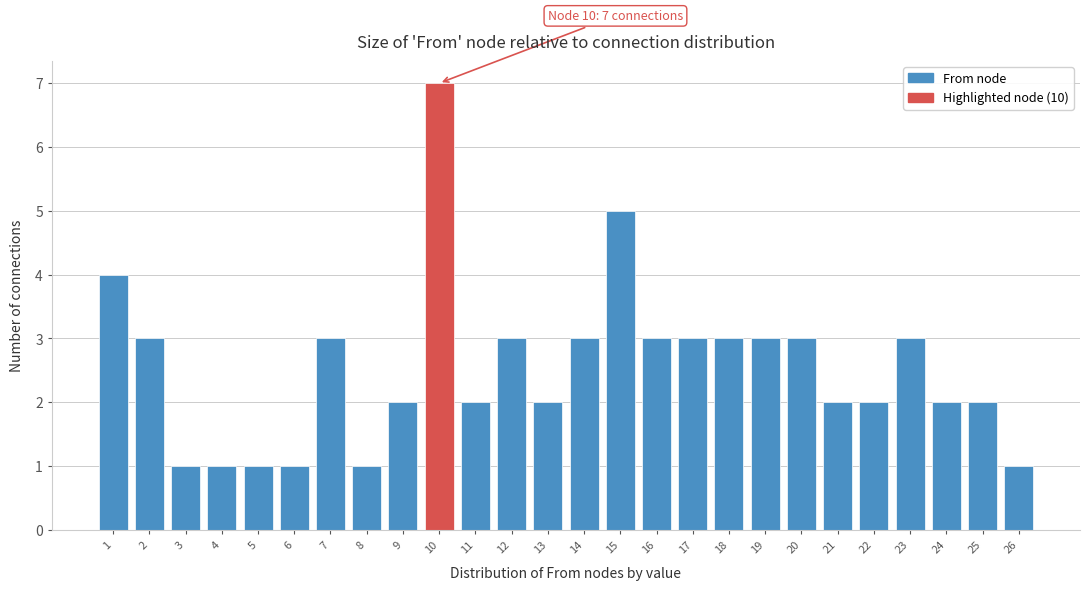

Reading right to left, what are all the values shown in this chart?

26=1	25=2	24=2	23=3	22=2	21=2	20=3	19=3	18=3	17=3	16=3	15=5	14=3	13=2	12=3	11=2	10=7	9=2	8=1	7=3	6=1	5=1	4=1	3=1	2=3	1=4